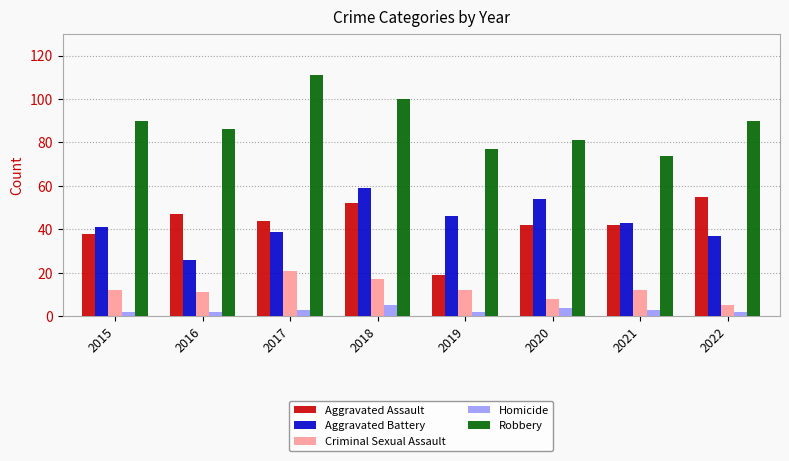

List the series in order of their peak value, highest first.

Robbery, Aggravated Battery, Aggravated Assault, Criminal Sexual Assault, Homicide